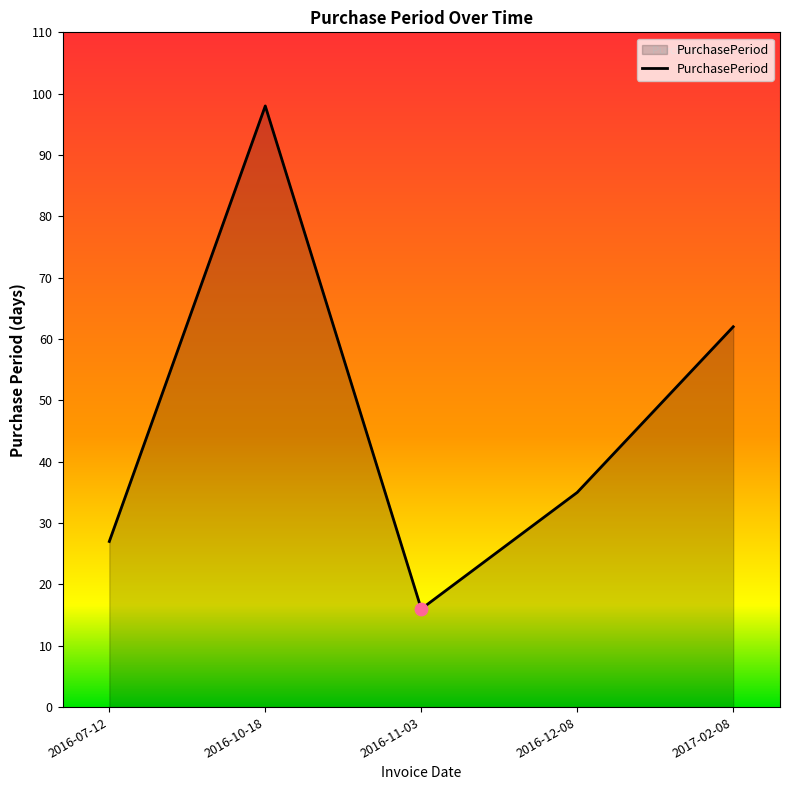

What is the change in value from 2016-10-18 to 2016-12-08?

-63